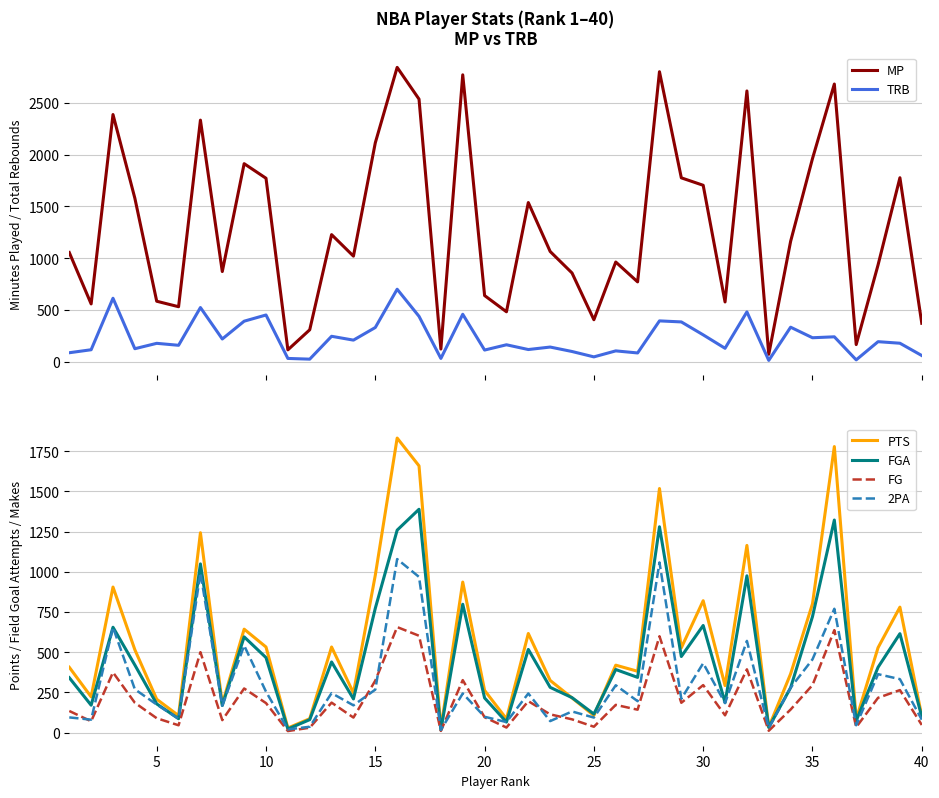

Is it true that FGA equals 359 at 35?

False